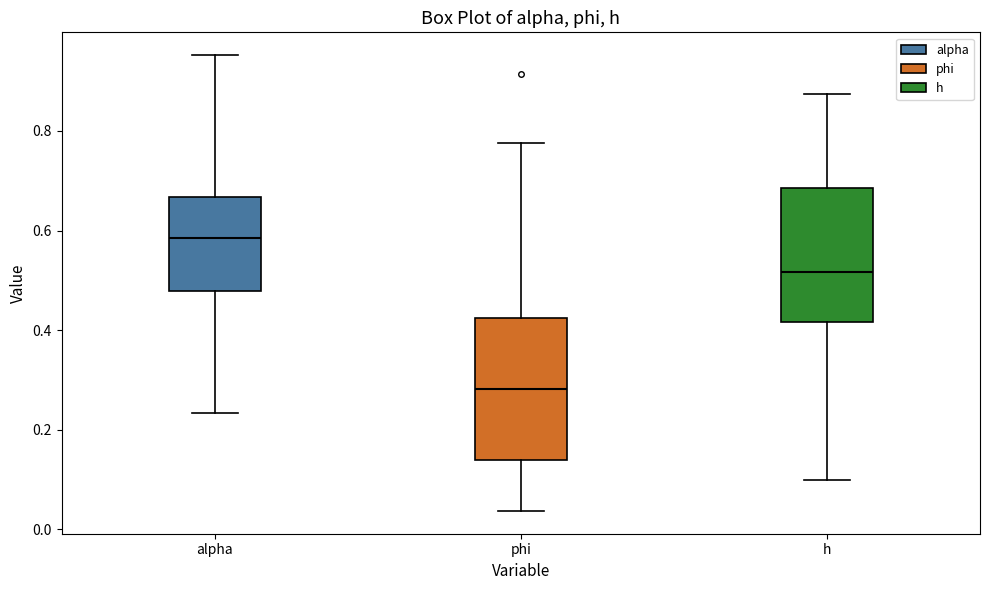

Reading left to right, transcribe this box plot: for each box, give where its median line is, the range the box spans, and where its two whiskers end, as read against the y-axis. The values are not printed on the chart, so give them approximately, as read against the axis.

alpha: median 0.58, box 0.48 to 0.66, whiskers 0.24 to 0.96
phi: median 0.28, box 0.14 to 0.42, whiskers 0.04 to 0.78
h: median 0.52, box 0.42 to 0.68, whiskers 0.10 to 0.88